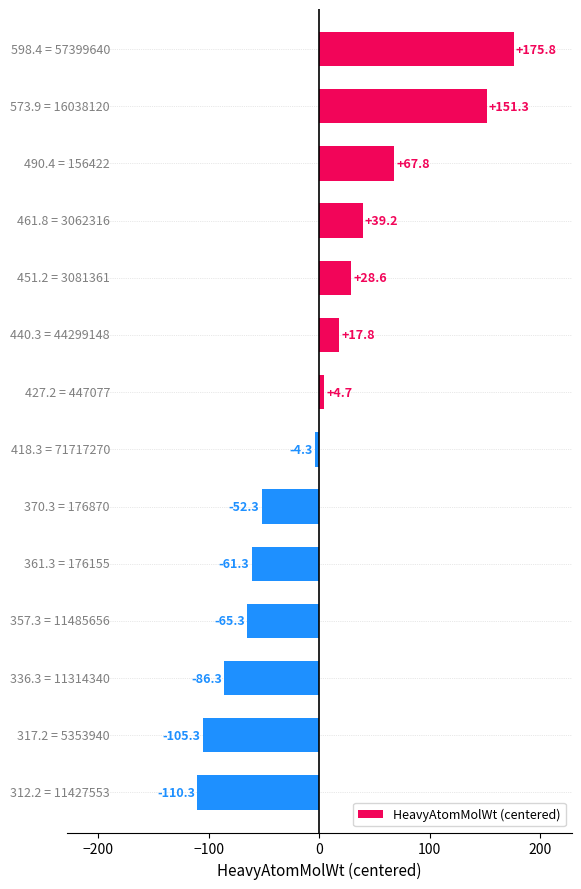

What is the difference between the second highest and minimum values?

261.6